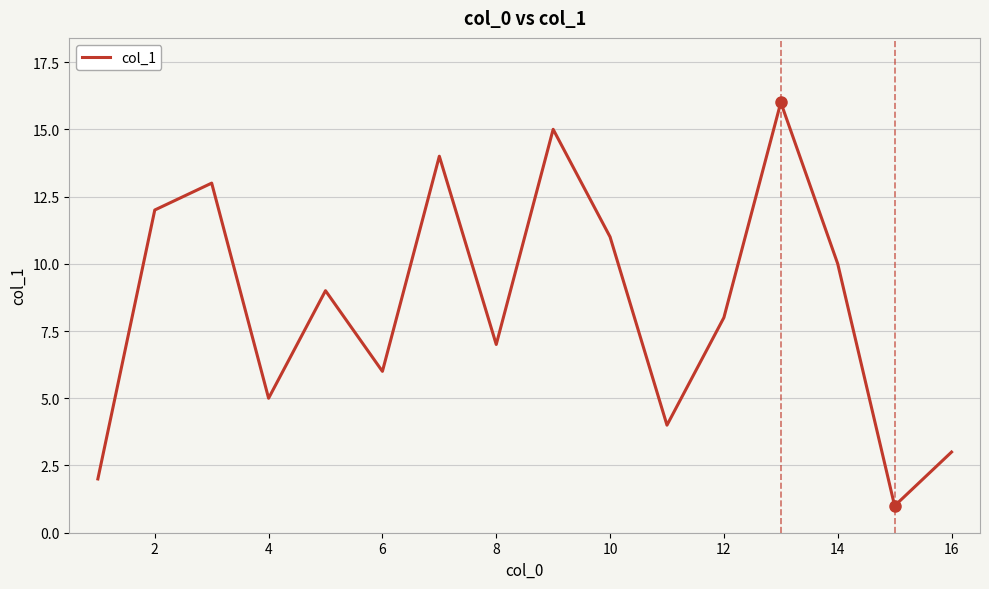

Does the chart have visible grid lines?

Yes